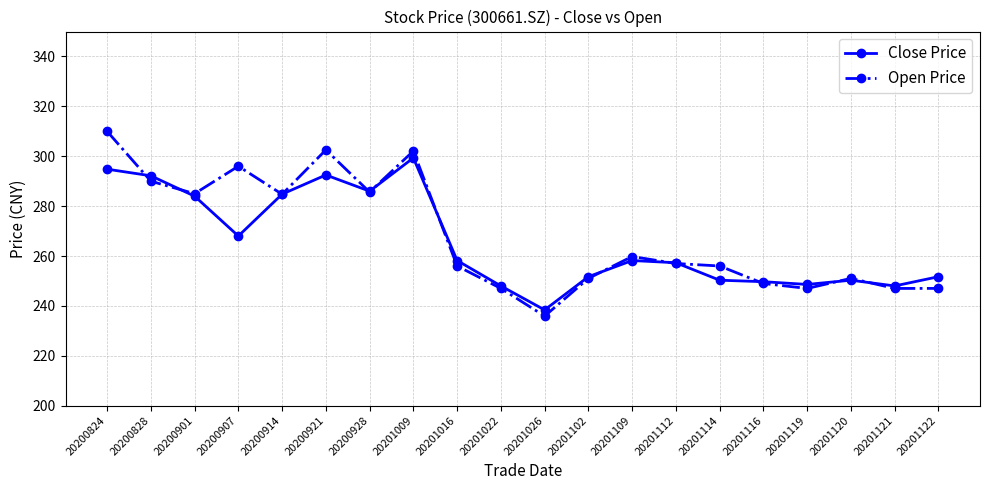

At which category does the chart reach its peak across all series?

20200824